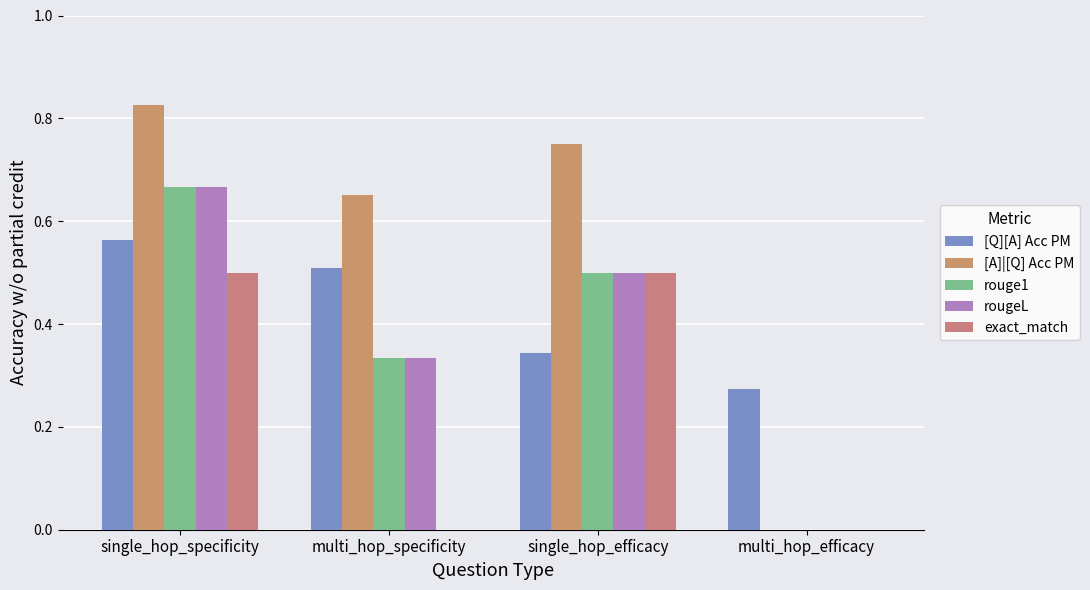

Does the chart contain stacked bars?

No